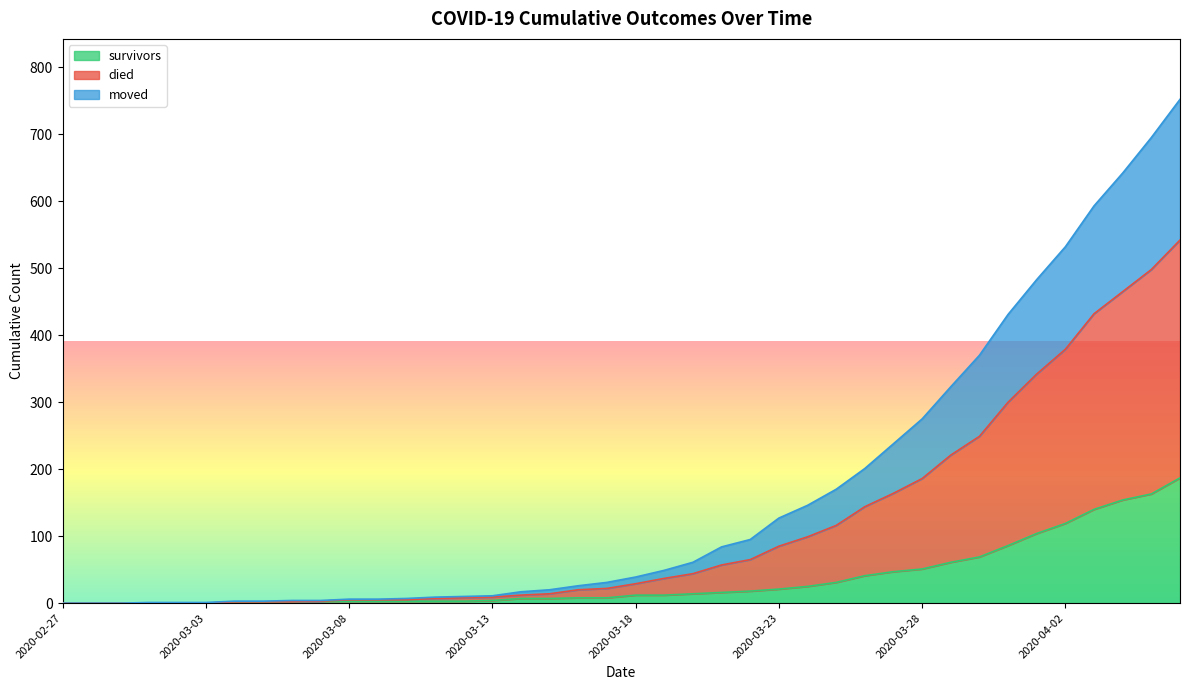

Which series has the largest total across all categories?

died